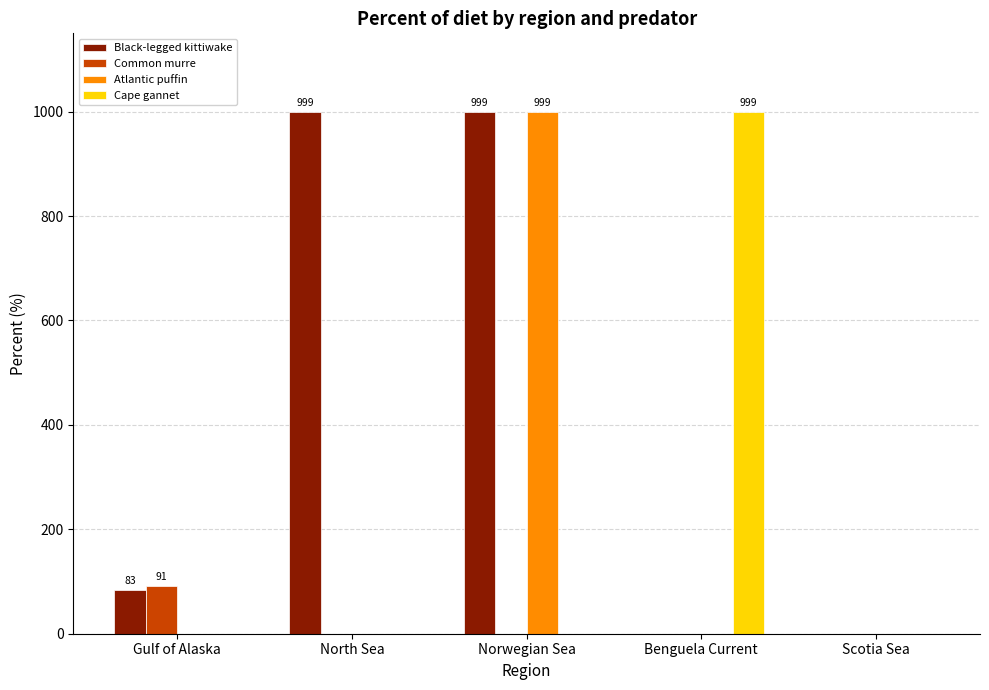

Where is Black-legged kittiwake nearest to the value 499?

Gulf of Alaska